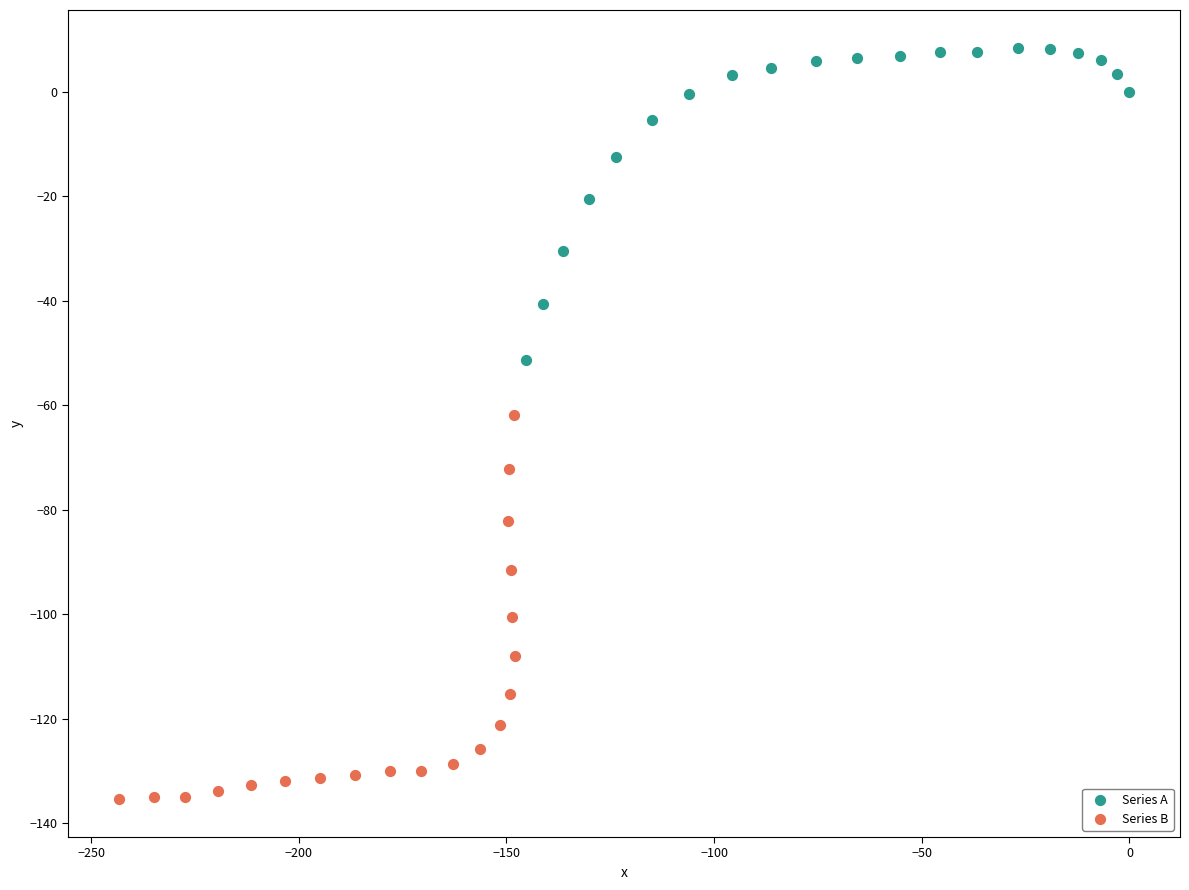

Which series reaches the maximum Y coordinate?

Series A